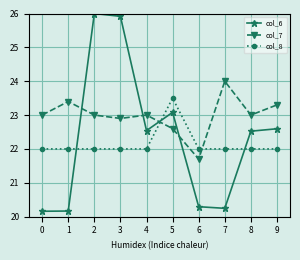

True or false: col_7 has a value of 33.5 at 0.

False